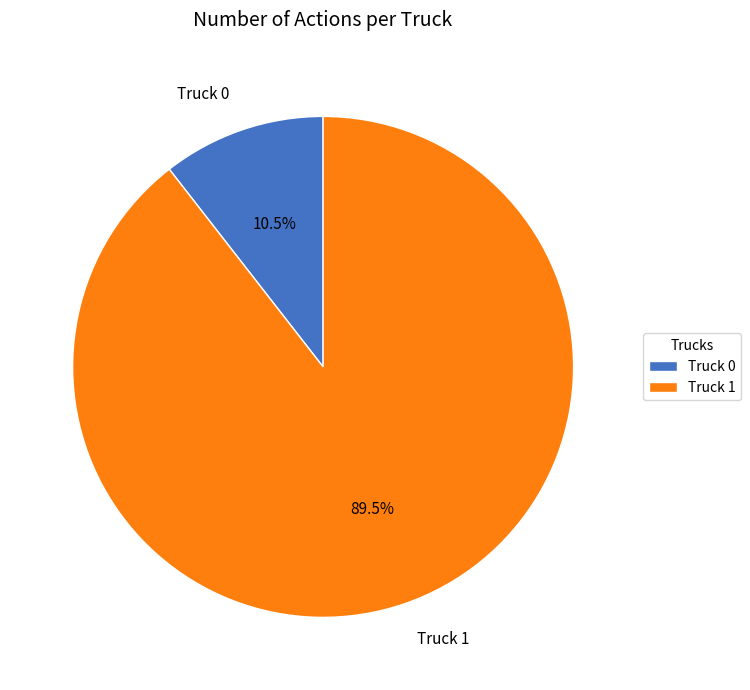

Combined, do Truck 1 and Truck 0 account for over 50%?

Yes